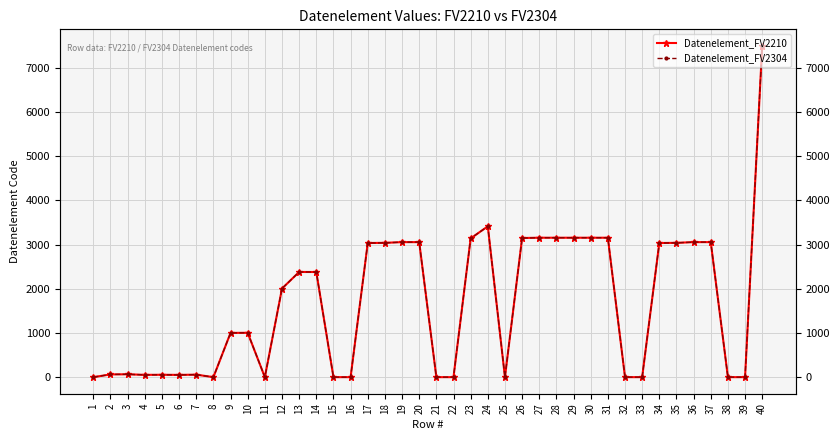

True or false: Datenelement_FV2210 and Datenelement_FV2304 cross at least once.

False